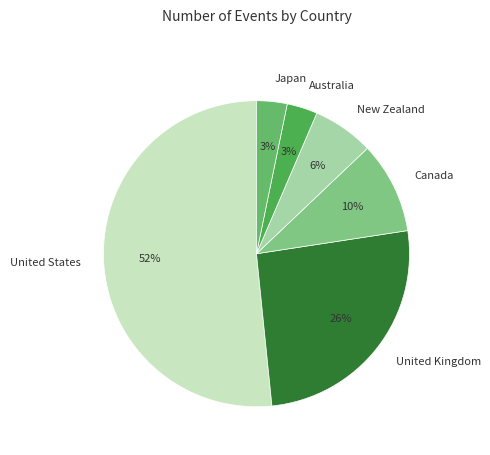

To the nearest percent, what is the combined percentage of Australia and Japan?

6%